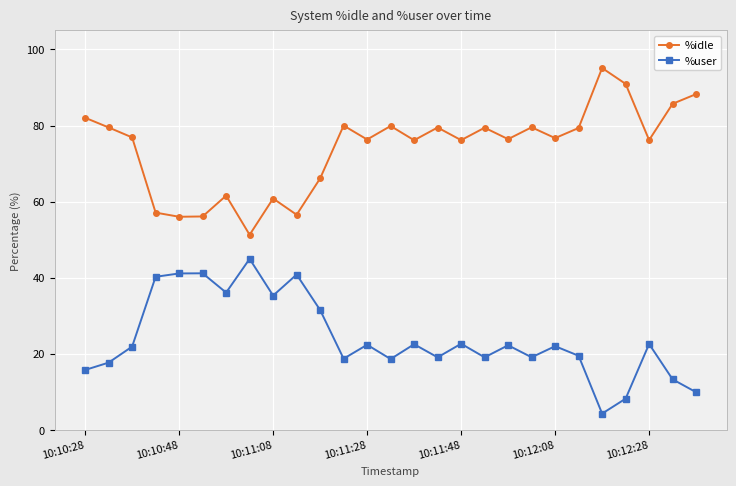

What is the value of the %user point at the 6th from the left?

41.2